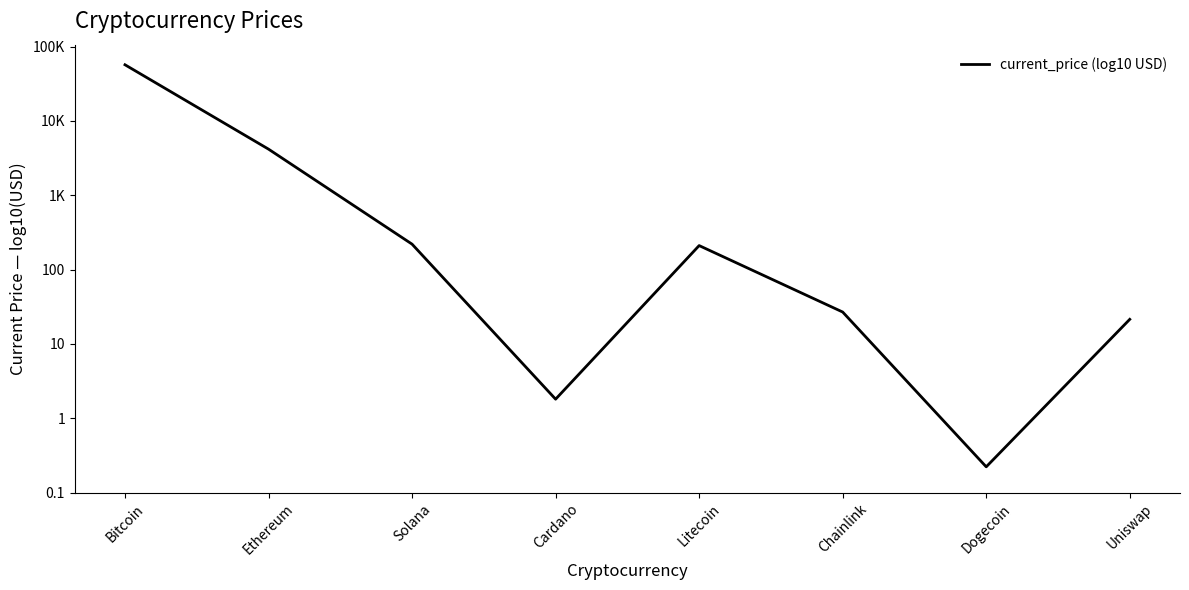

Is this an area chart (filled region under the line)?

No